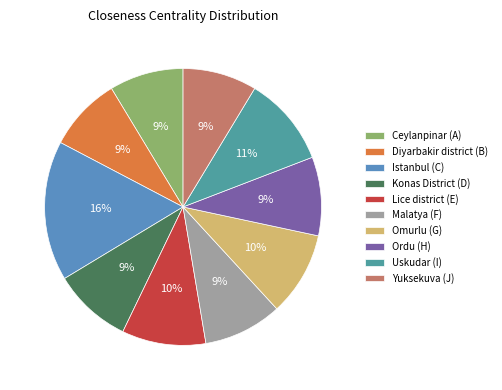

Which category has the biggest portion of the pie?

Istanbul (C)